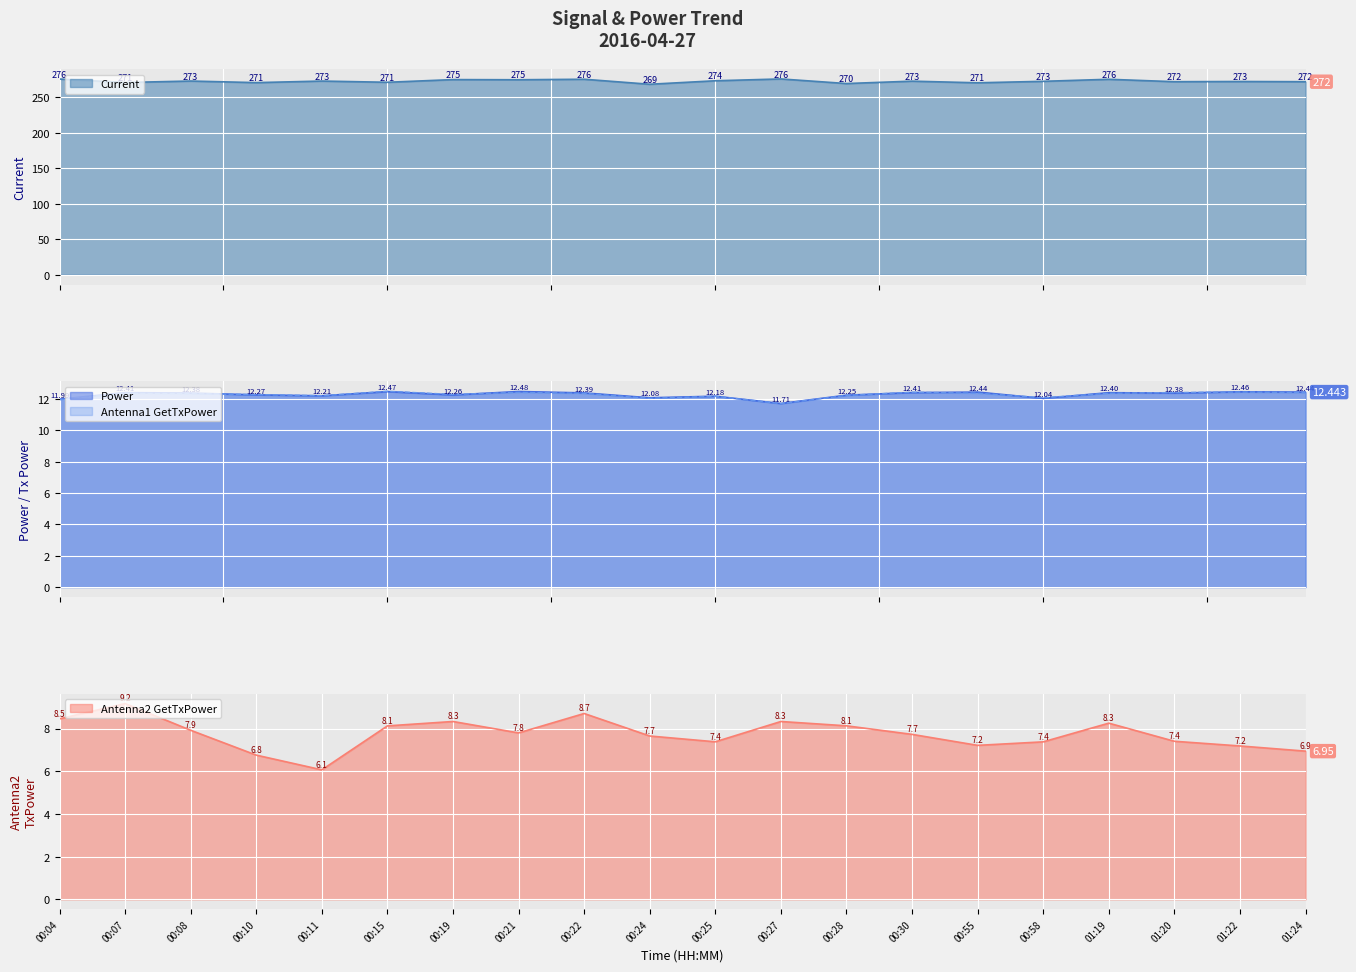

How many interior local valleys does the Current series have?

8